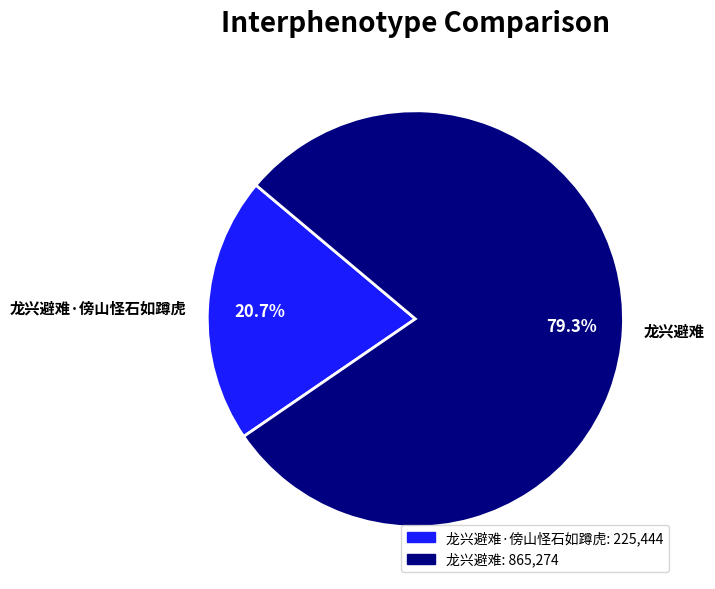

Count the number of slices in the pie.

2